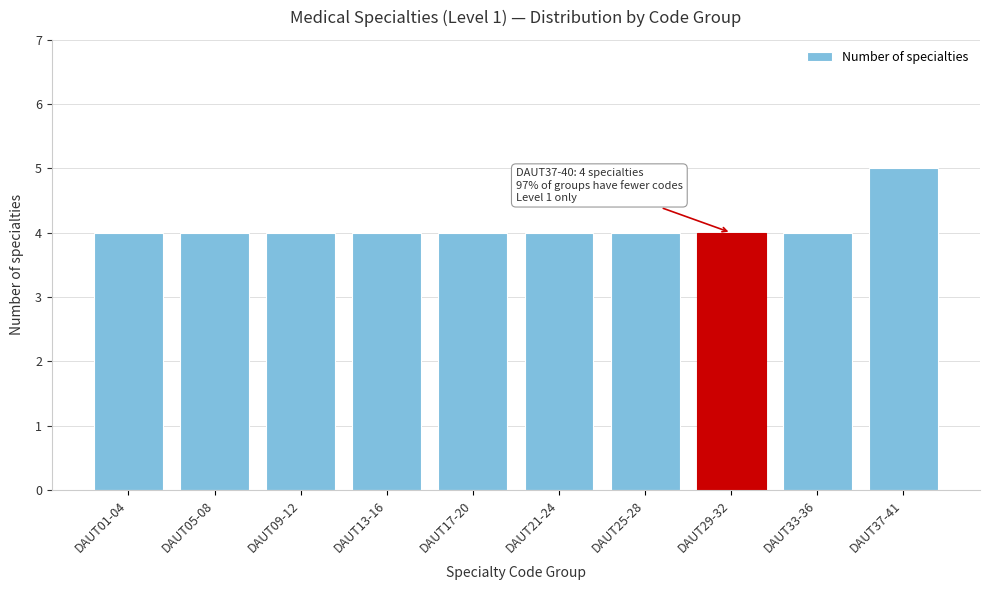

Reading left to right, transcribe all the data shown in this chart.

DAUT01-04=4	DAUT05-08=4	DAUT09-12=4	DAUT13-16=4	DAUT17-20=4	DAUT21-24=4	DAUT25-28=4	DAUT29-32=4	DAUT33-36=4	DAUT37-41=5